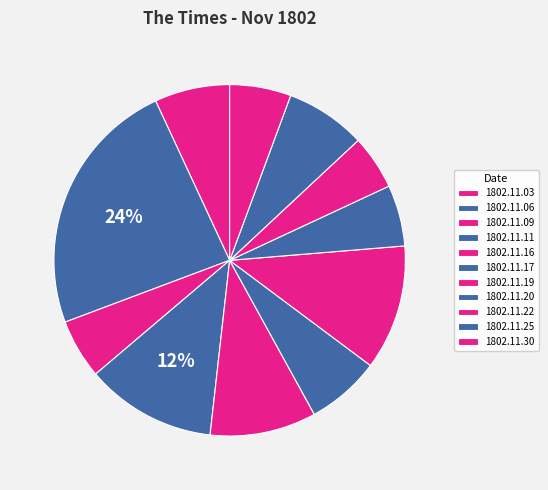

How many slices are in this pie chart?

11